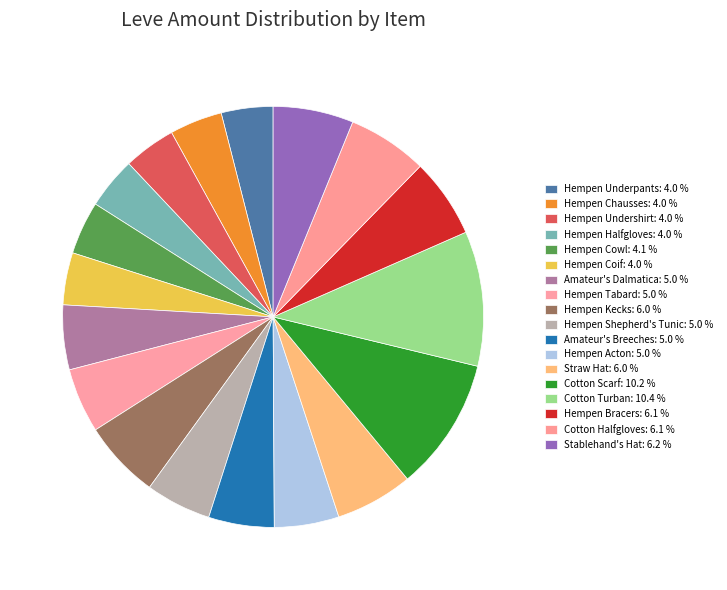

What portion of the pie excludes Hempen Underpants?

96.0%